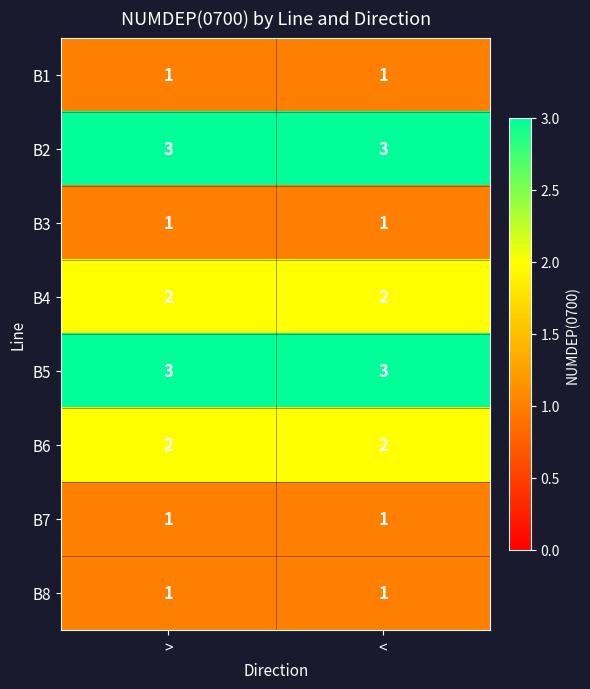

What is the total value across all series at >?

14